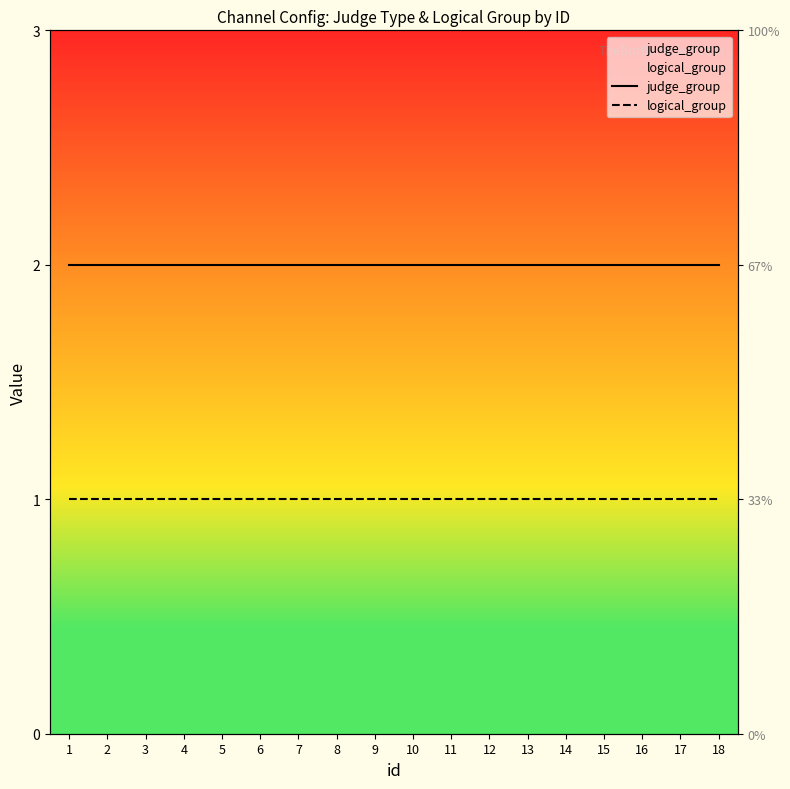

True or false: judge_group has more than 1 interior local peaks.

False